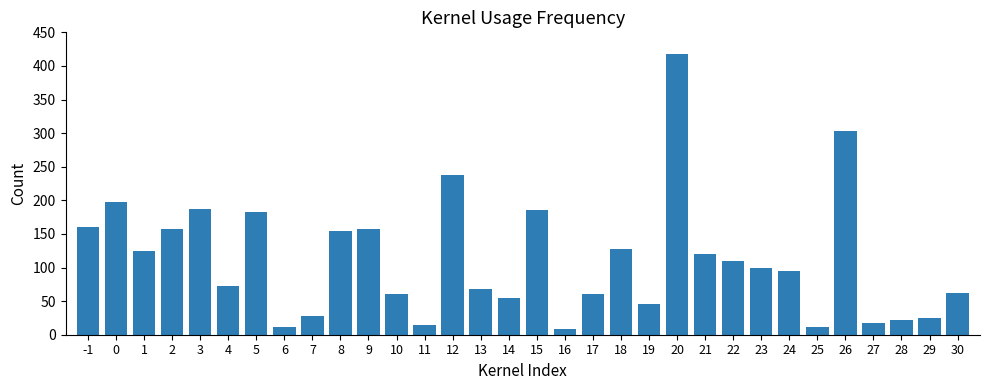

What is the sum of the values at 0 and 4?

270